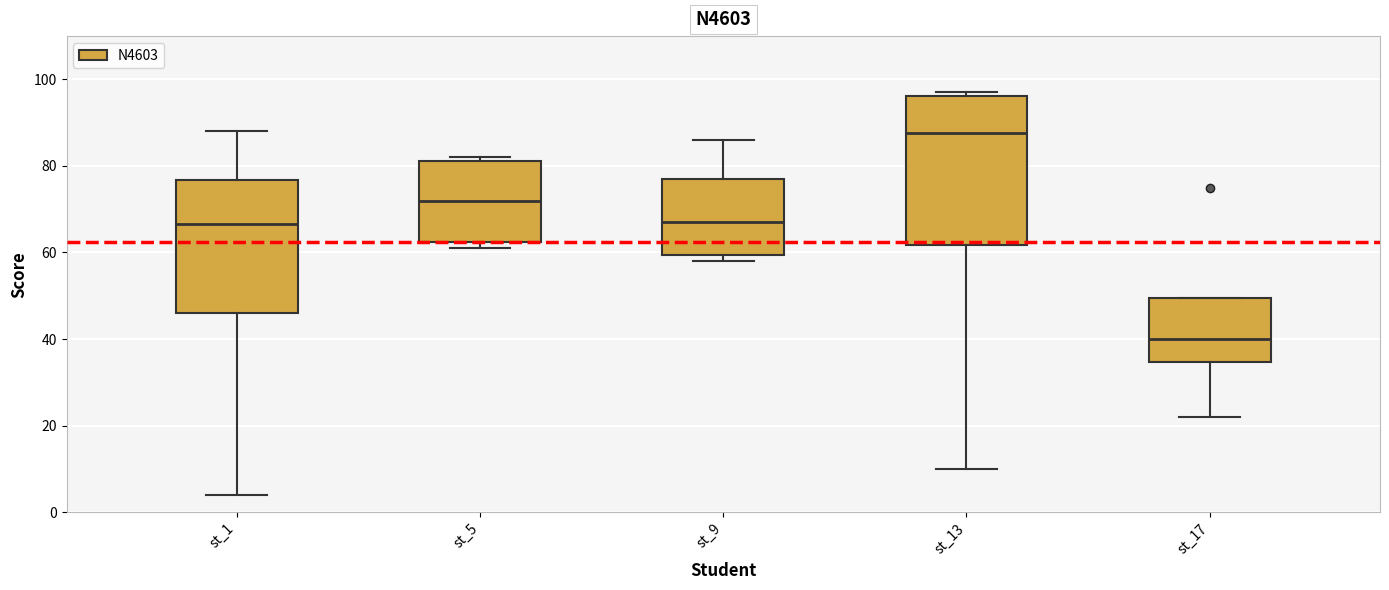

Which box is the tallest, from its lower edge to its upper edge?

st_13